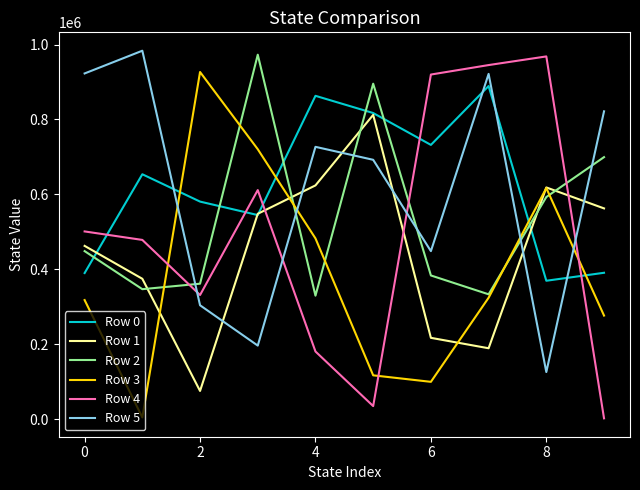

Which series has the widest spread of values?

Row 4